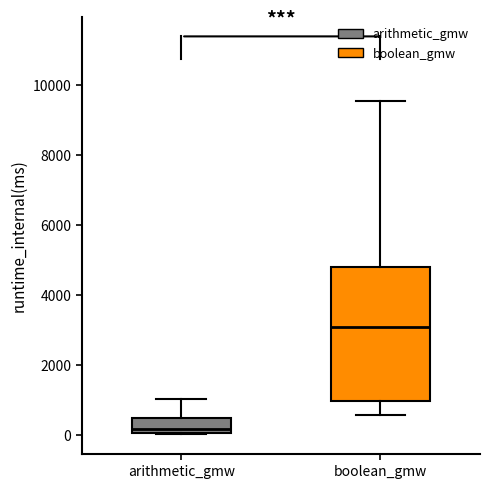

Reading left to right, transcribe this box plot: for each box, give where its median line is, the range the box spans, and where its two whiskers end, as read against the y-axis. The values are not printed on the chart, so give them approximately, as read against the axis.

arithmetic_gmw: median 200, box 0 to 400, whiskers 0 to 1000
boolean_gmw: median 3000, box 1000 to 4800, whiskers 600 to 9600